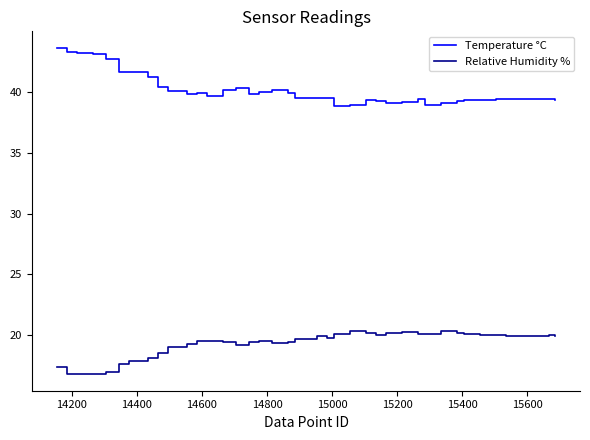

List the series in order of their overall mean, highest first.

Temperature °C, Relative Humidity %